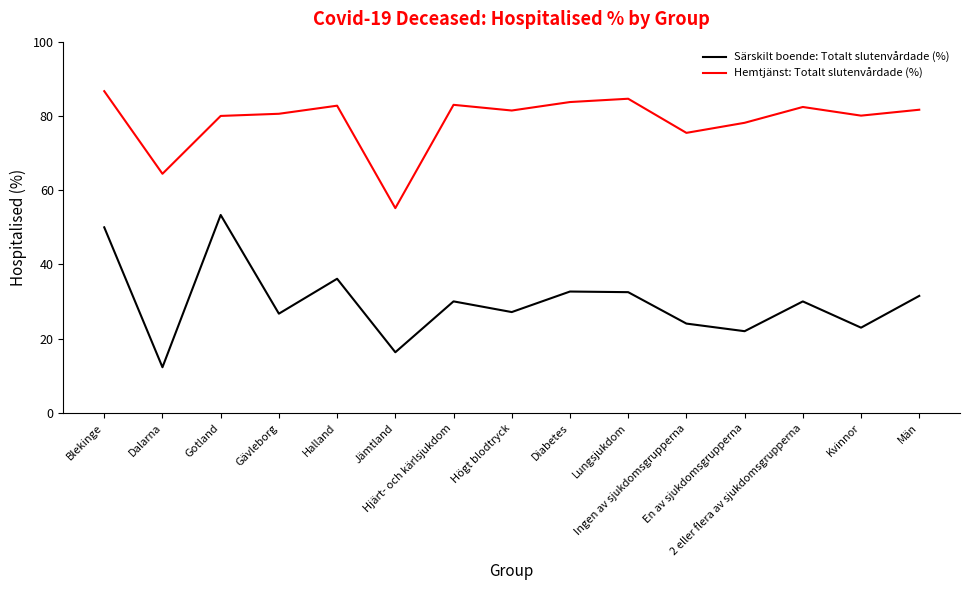

Which series has the largest total across all categories?

Hemtjänst: Totalt slutenvårdade (%)